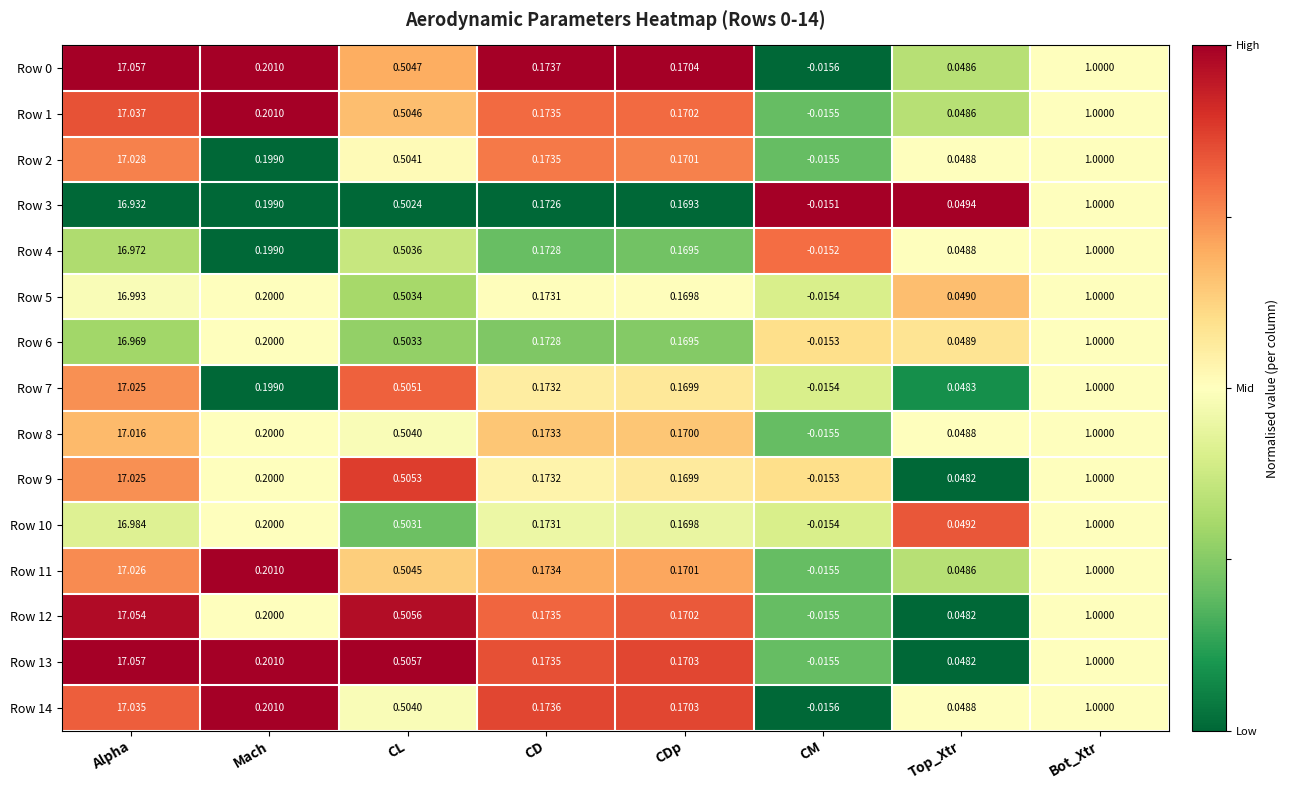

Which category has the highest value across all series?

Alpha